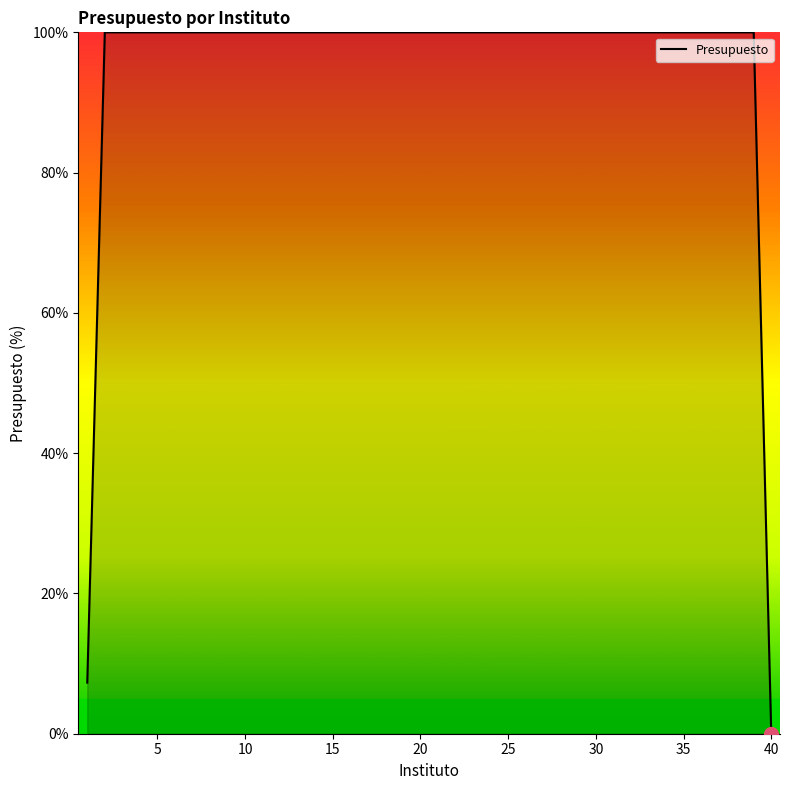

What is the difference between the second highest and second lowest values?

92.7